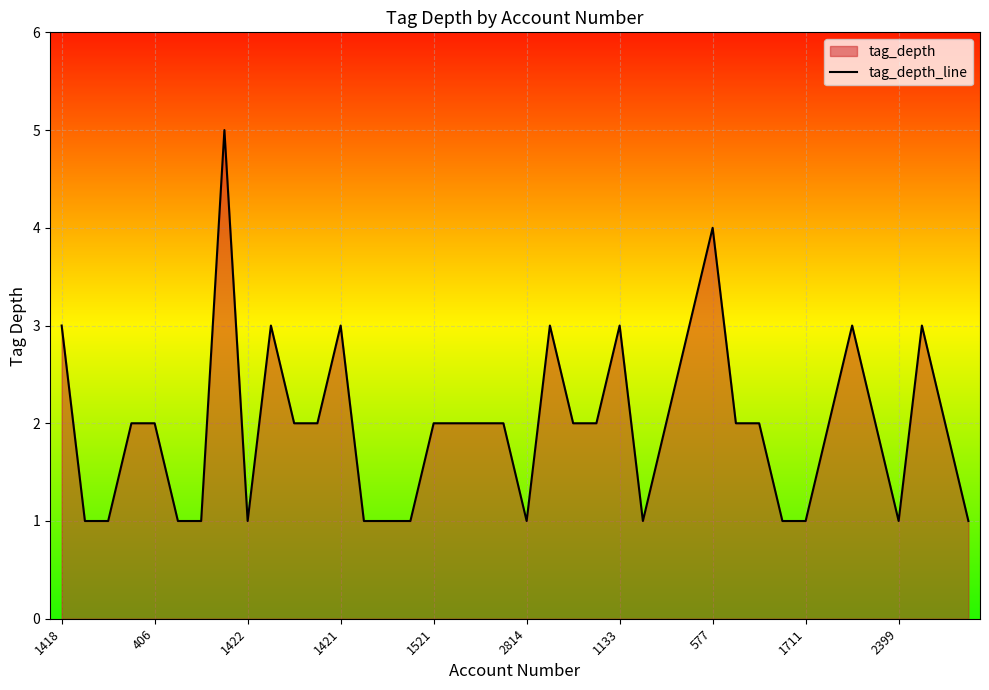

The chart shows a value of 2 at 2814. True or false?

False